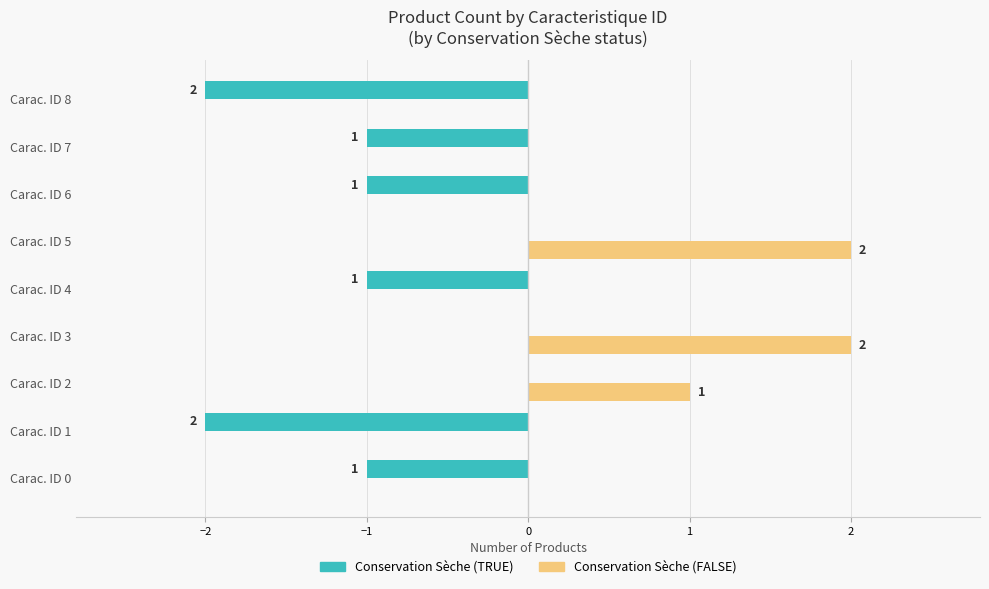

What is the sum of all Conservation Sèche (TRUE) values?

-8